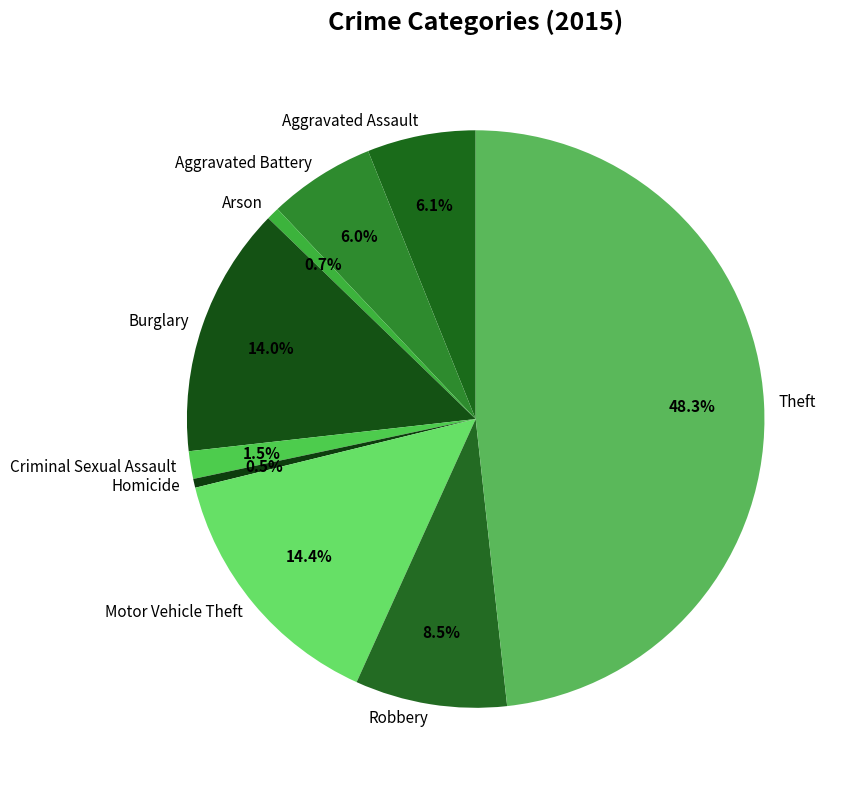

How many segments does this pie chart have?

9